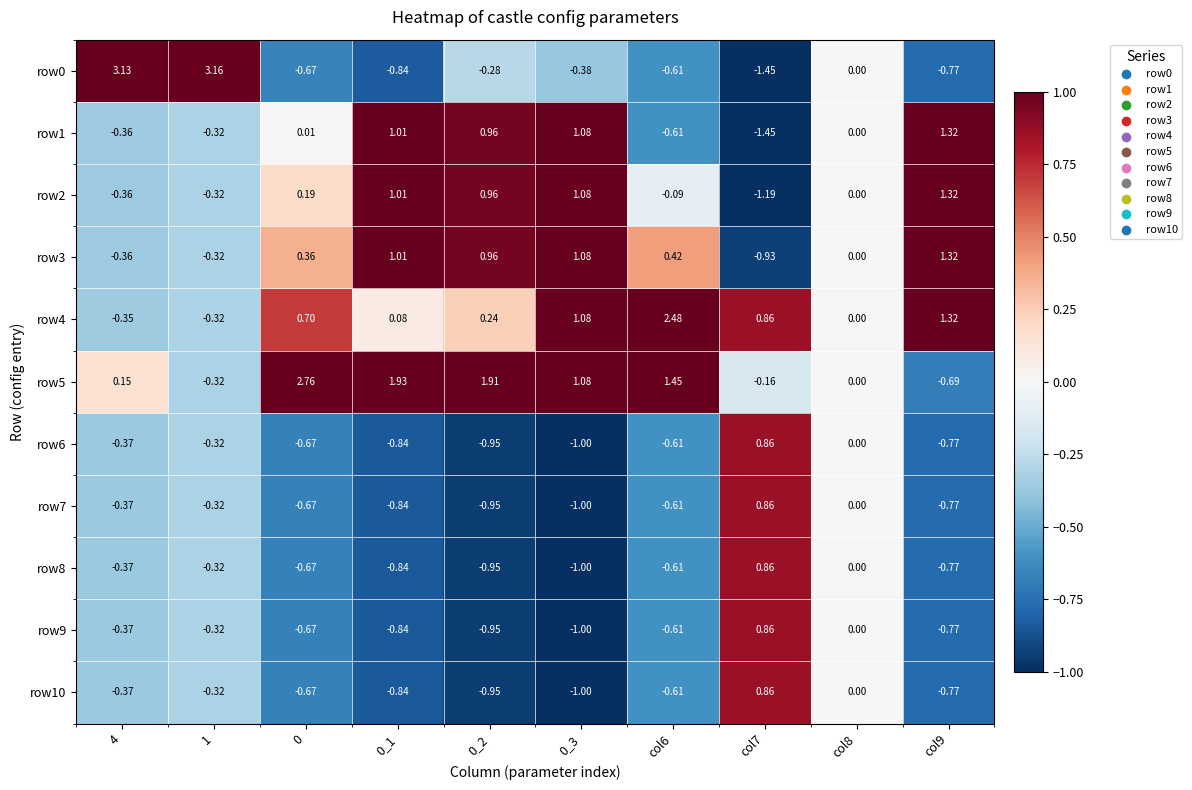

Is the value of row7 at 4 greater than the value of row4 at col6?

No